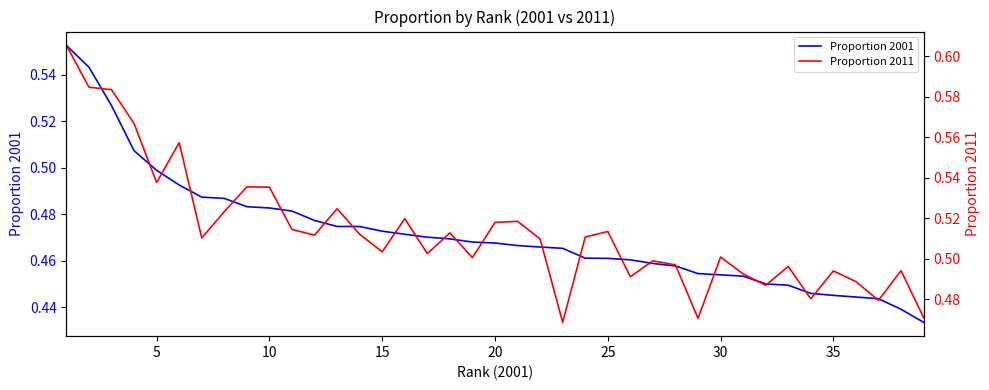

Is it true that Proportion 2011 equals 0.8 at 22?

False